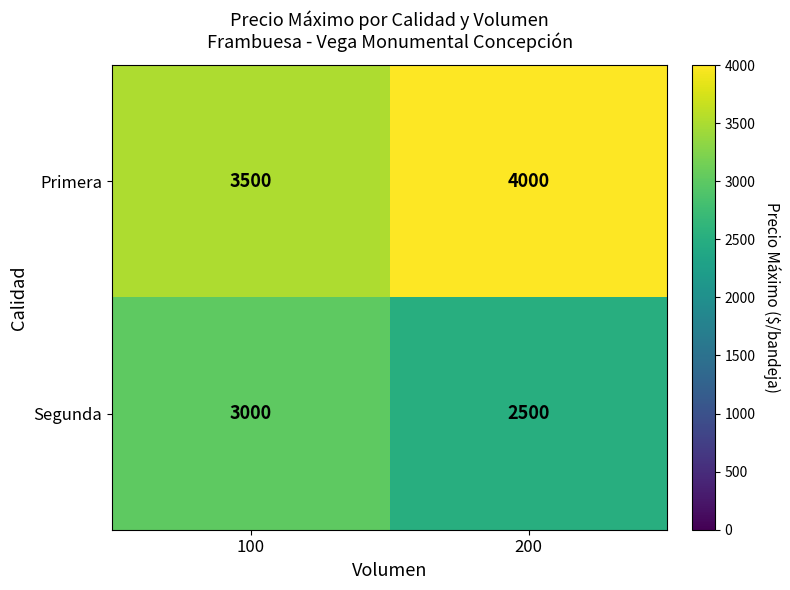

List the series in order of their overall mean, highest first.

Primera, Segunda